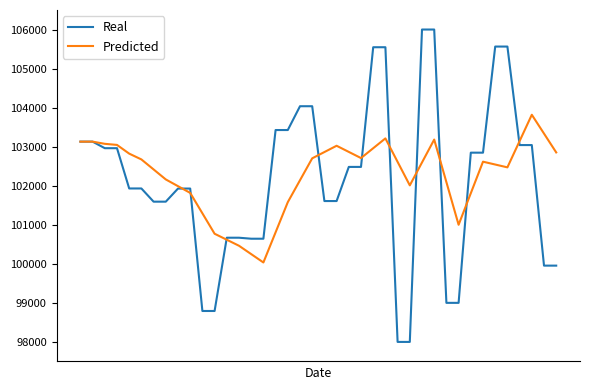

How many lines are shown in the chart?

2